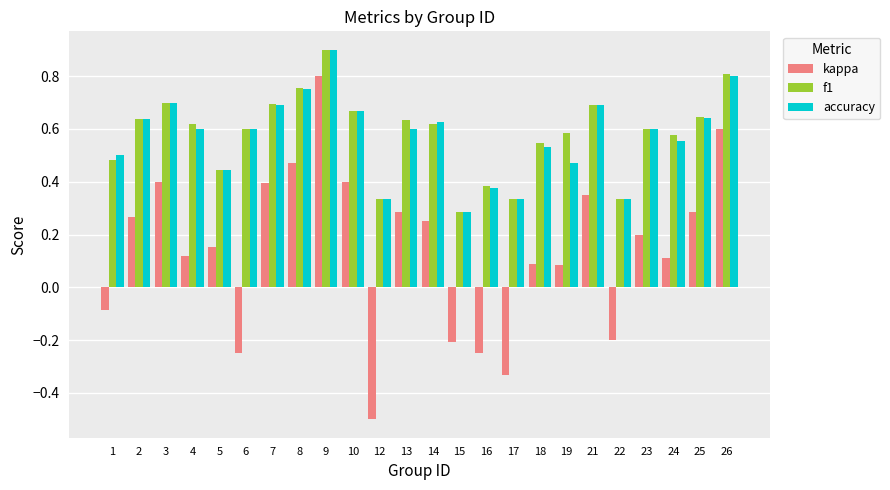

The accuracy series shows 0.4 at 5. True or false?

True